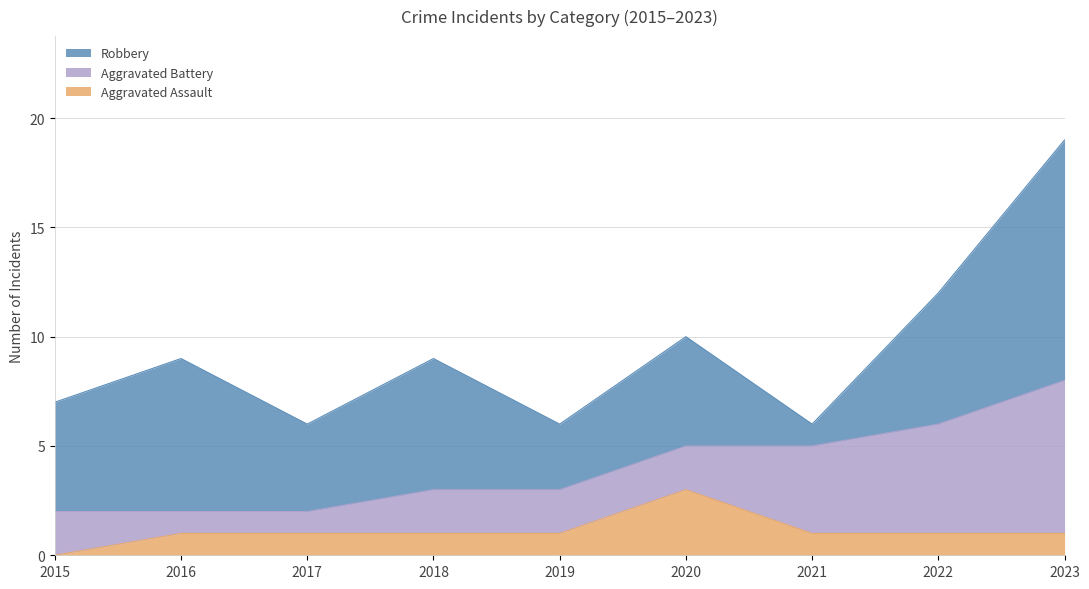

Count the number of categories in the chart.

9